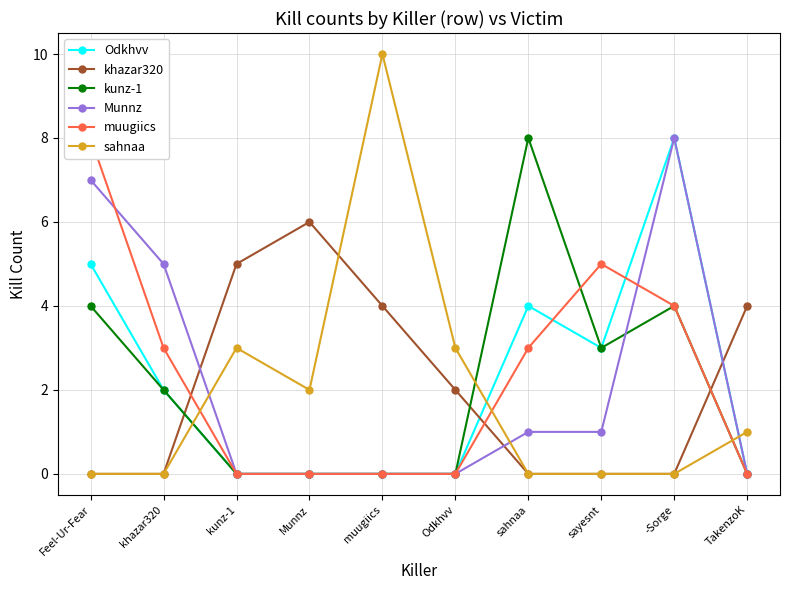

What is the average value of the kunz-1 series?

2